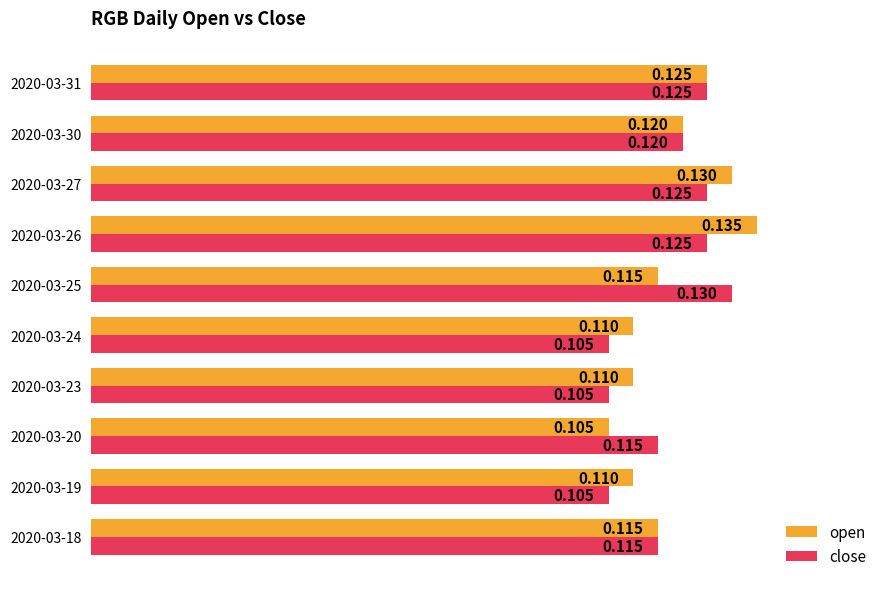

Which series has the largest total across all categories?

open